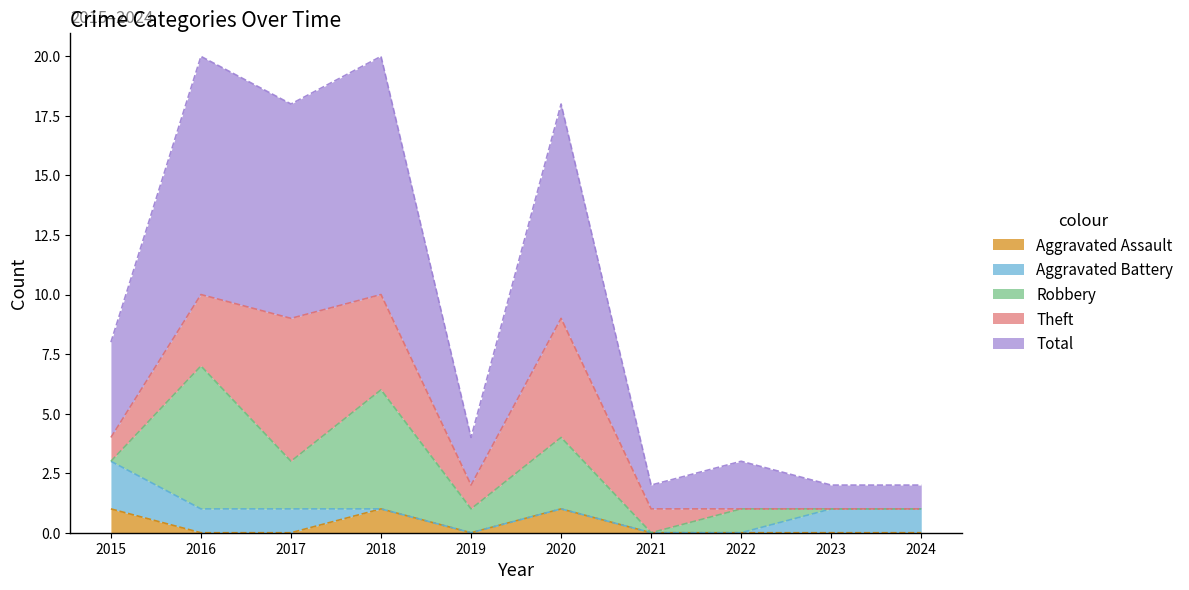

Reading left to right, transcribe all the data shown in this chart.

Aggravated Assault: 1	0	0	1	0	1	0	0	0	0
Aggravated Battery: 2	1	1	0	0	0	0	0	1	1
Robbery: 0	6	2	5	1	3	0	1	0	0
Theft: 1	3	6	4	1	5	1	0	0	0
Total: 4	10	9	10	2	9	1	2	1	1